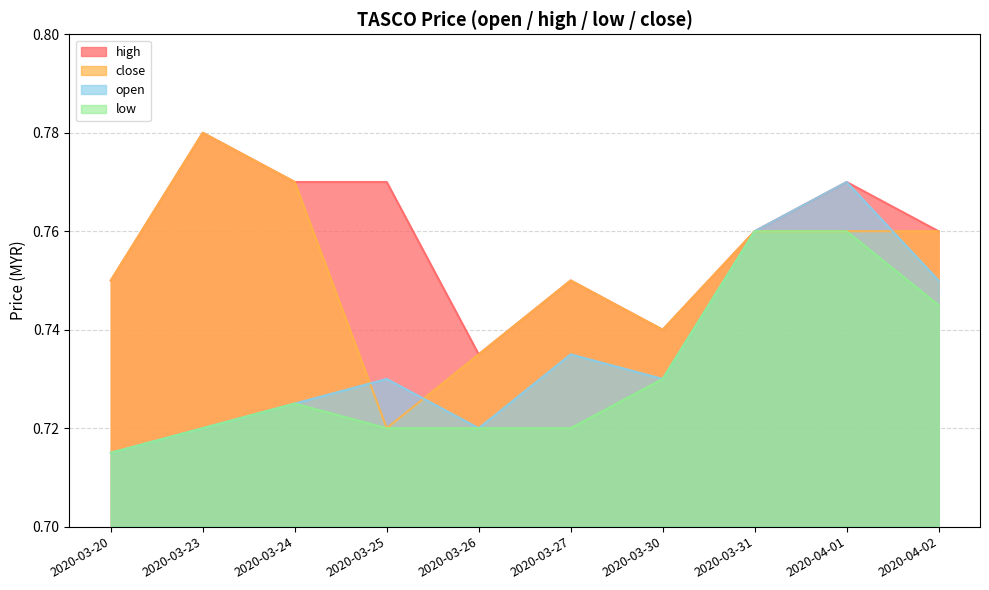

Read the high value at 2020-03-23.

0.8